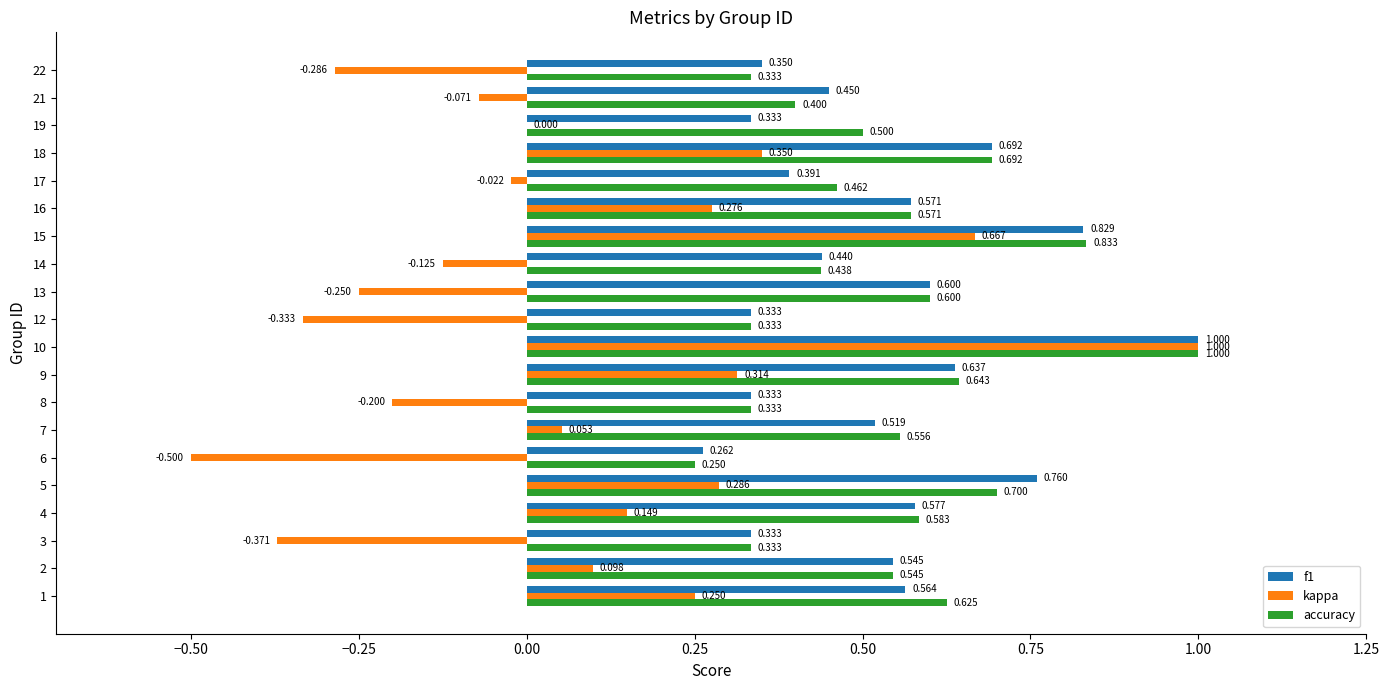

Which series has the largest total across all categories?

accuracy